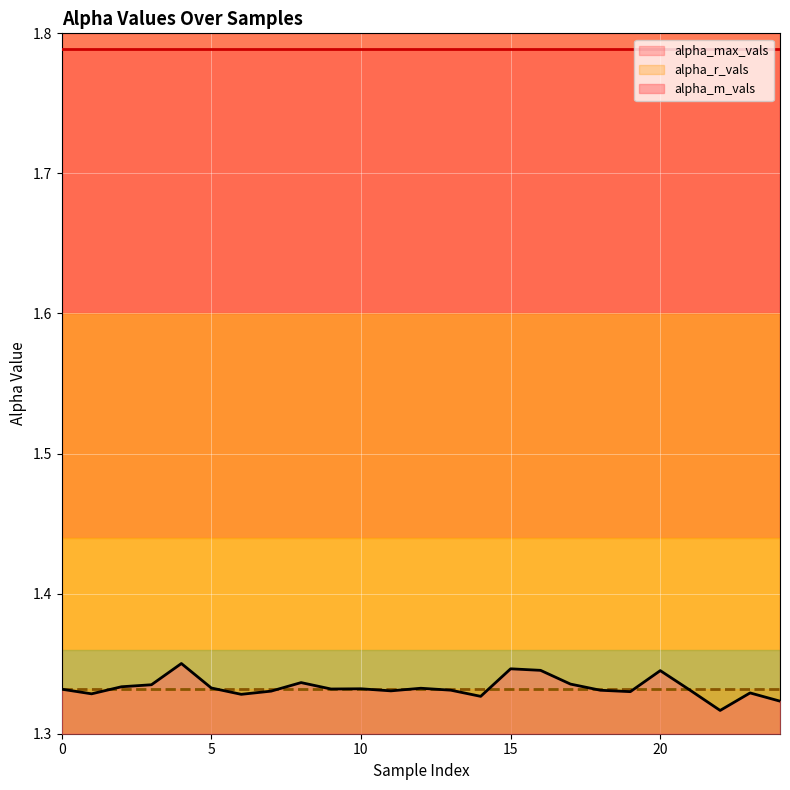

What is the spread (max minus min) of values at 7?

0.5